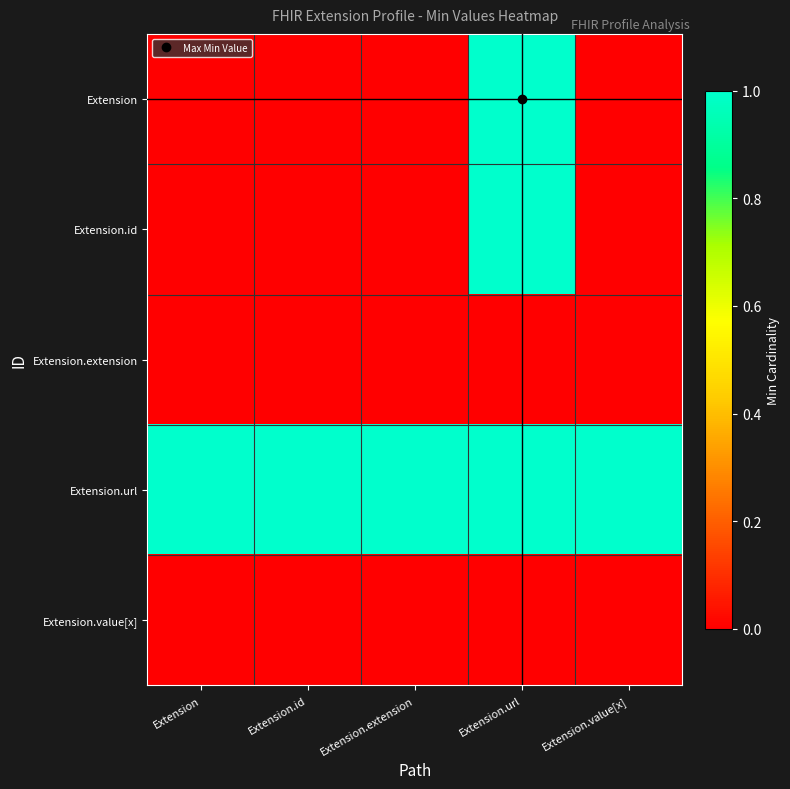

Reading right to left, list all the values displayed in this chart.

Extension: Extension.value[x]=0	Extension.url=1	Extension.extension=0	Extension.id=0	Extension=0
Extension.id: Extension.value[x]=0	Extension.url=1	Extension.extension=0	Extension.id=0	Extension=0
Extension.extension: Extension.value[x]=0	Extension.url=0	Extension.extension=0	Extension.id=0	Extension=0
Extension.url: Extension.value[x]=1	Extension.url=1	Extension.extension=1	Extension.id=1	Extension=1
Extension.value[x]: Extension.value[x]=0	Extension.url=0	Extension.extension=0	Extension.id=0	Extension=0